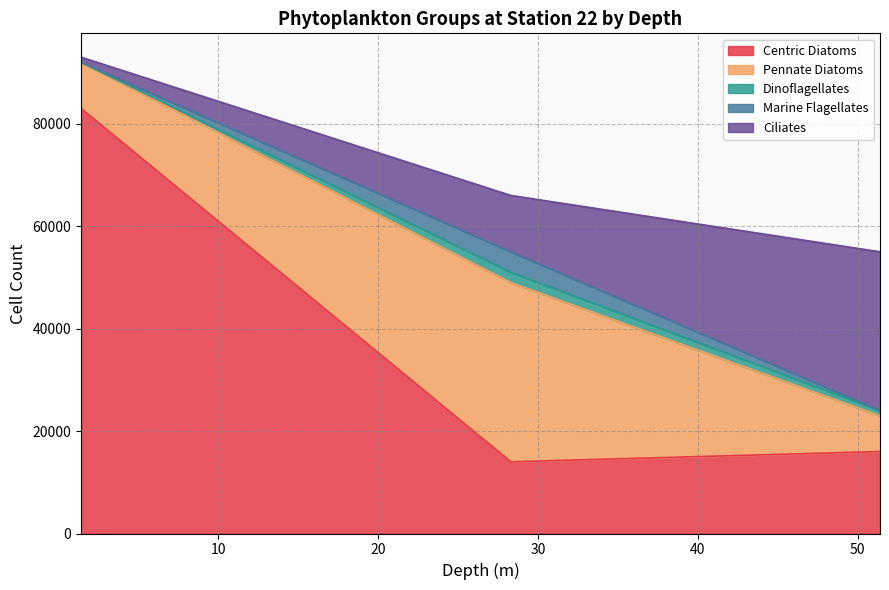

True or false: Marine Flagellates has a value of 1775 at 51.4.

False